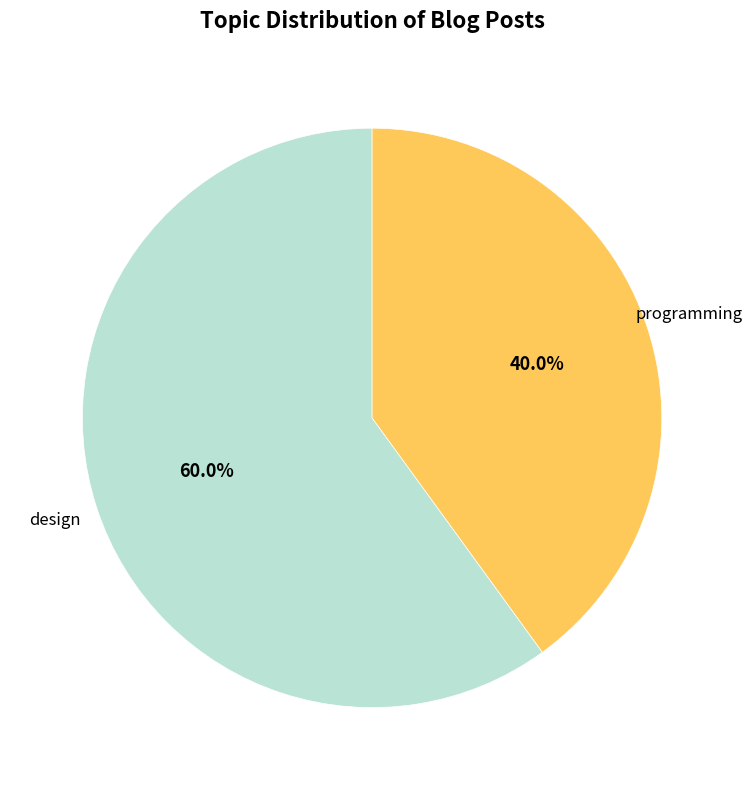

To the nearest percent, what percentage of the pie is design?

60%